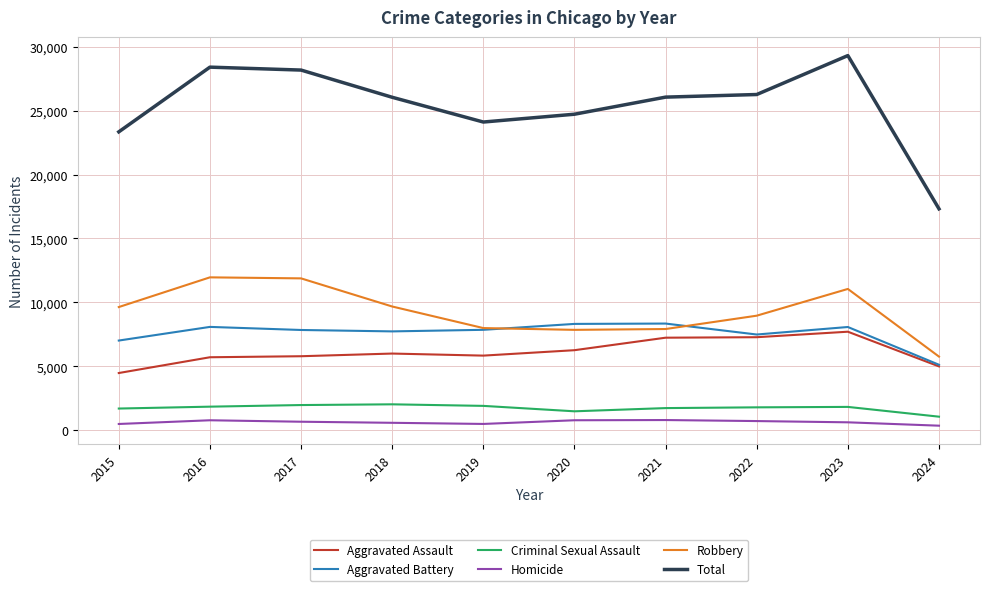

Where does the Total series first go above 26051?

2016